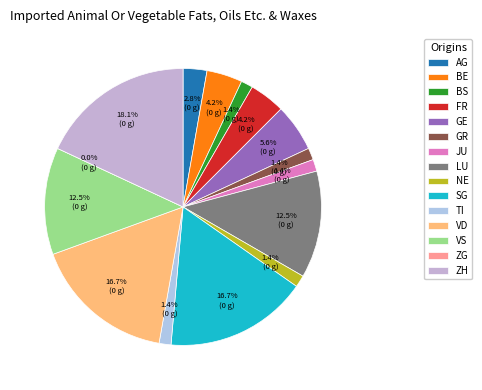

Which category has the biggest portion of the pie?

ZH